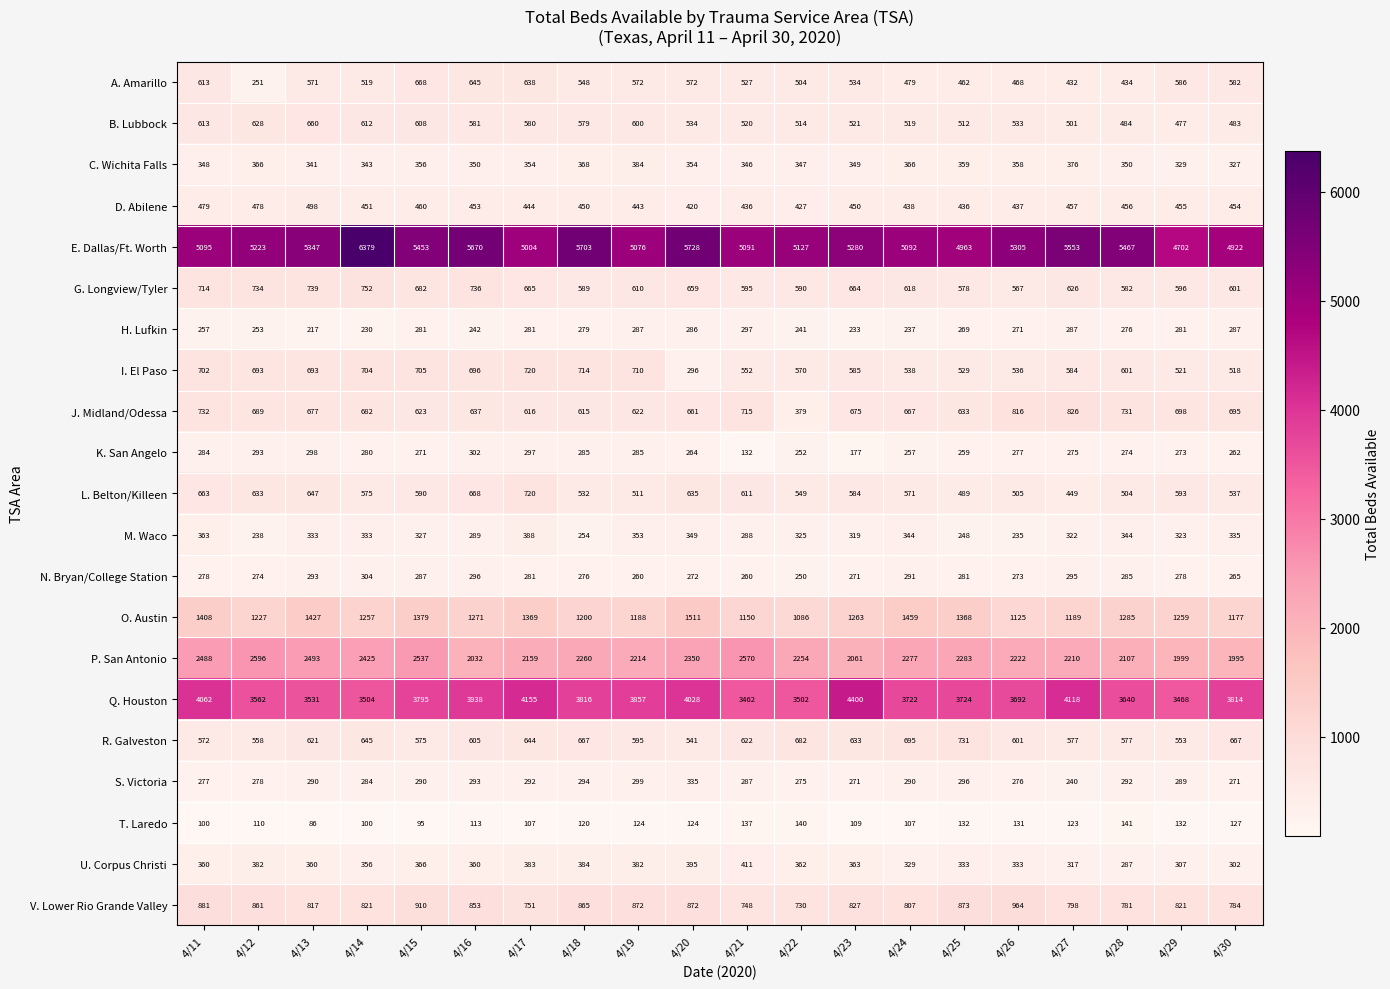

What is the difference between the highest and lowest values at 4/24?

4985